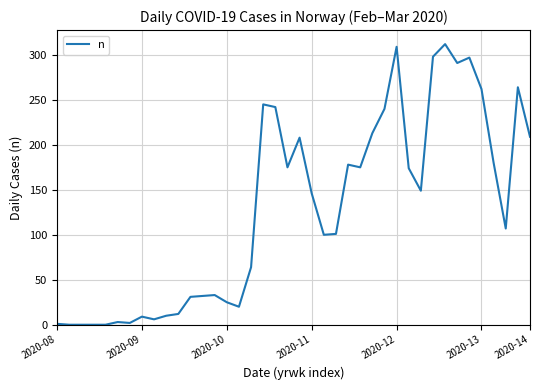

What is the difference between the maximum and minimum values?

312